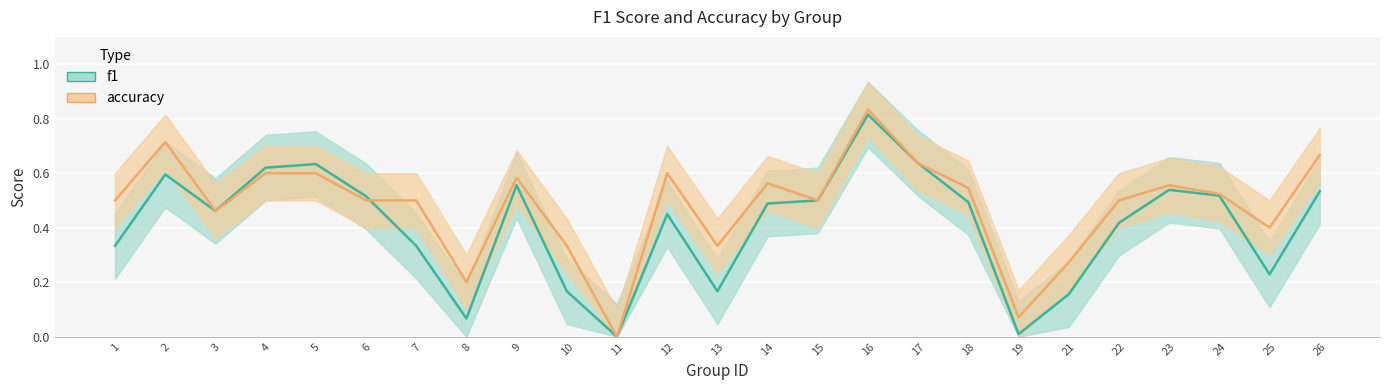

What is the average value of the f1 series?

0.4